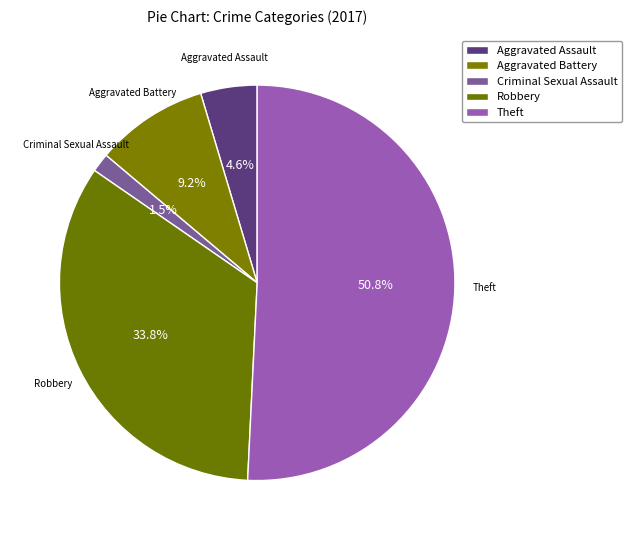

What percentage is NOT represented by Aggravated Assault?

95.4%